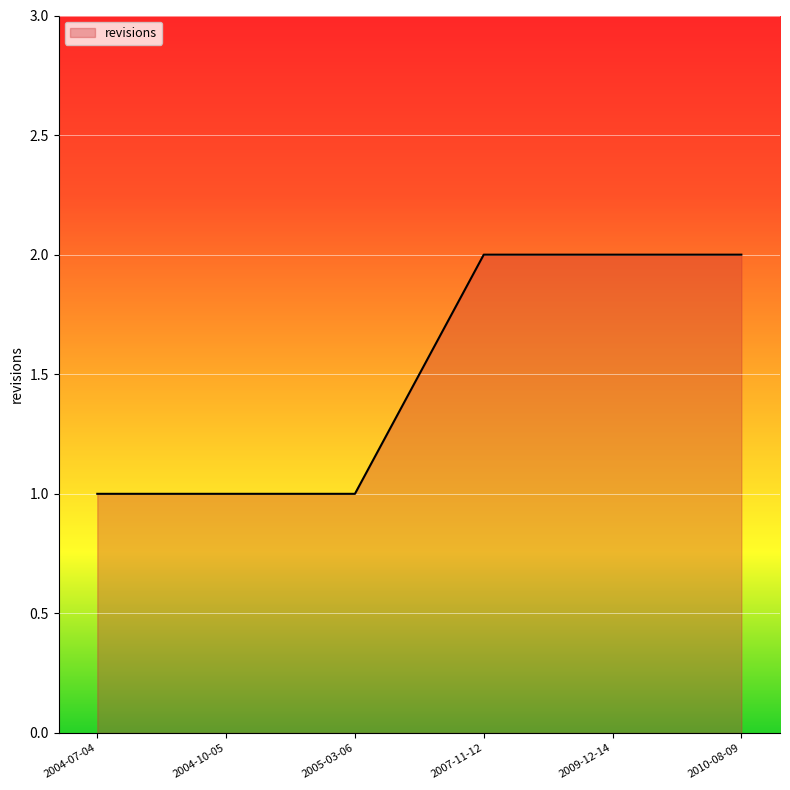

What is the greatest value displayed?

2